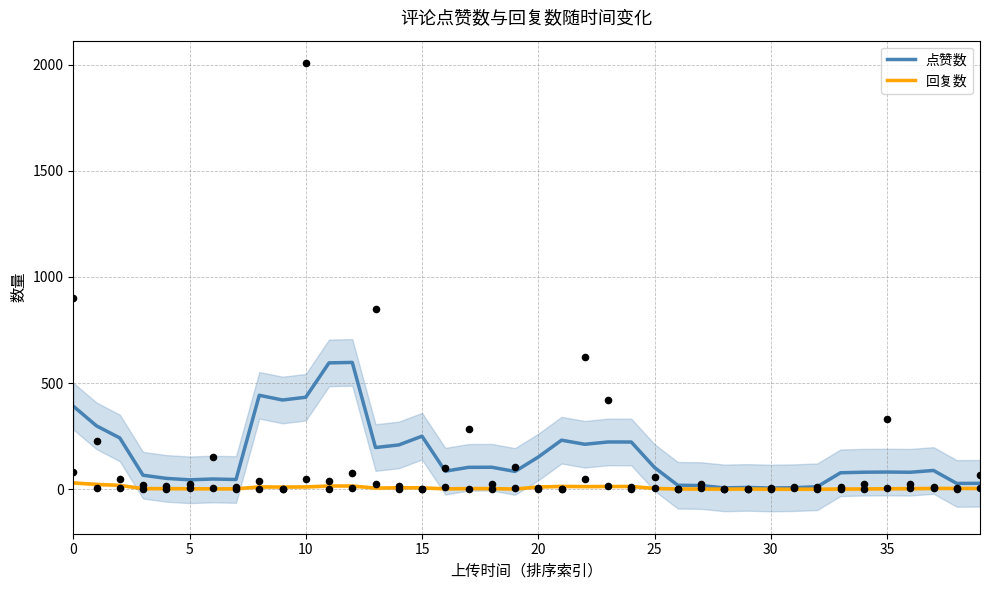

Is the value of 回复数 at 34 greater than the value of 点赞数 at 15?

No